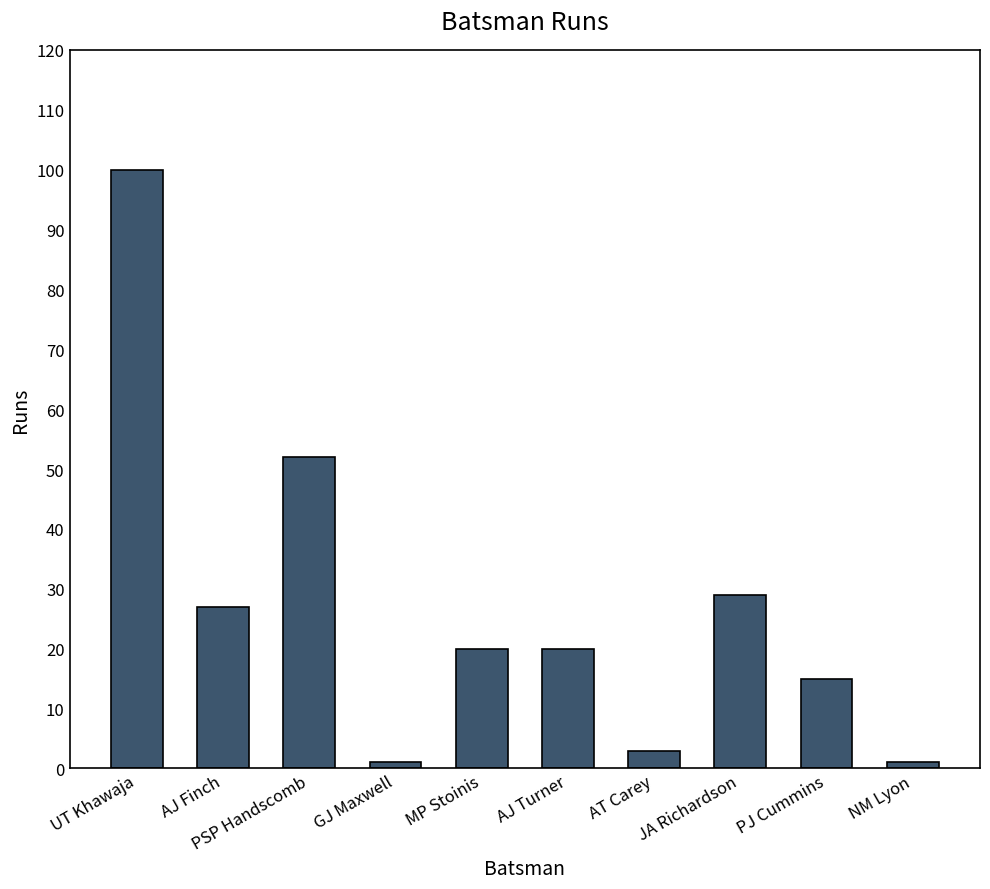

What position from the left is PJ Cummins?

9